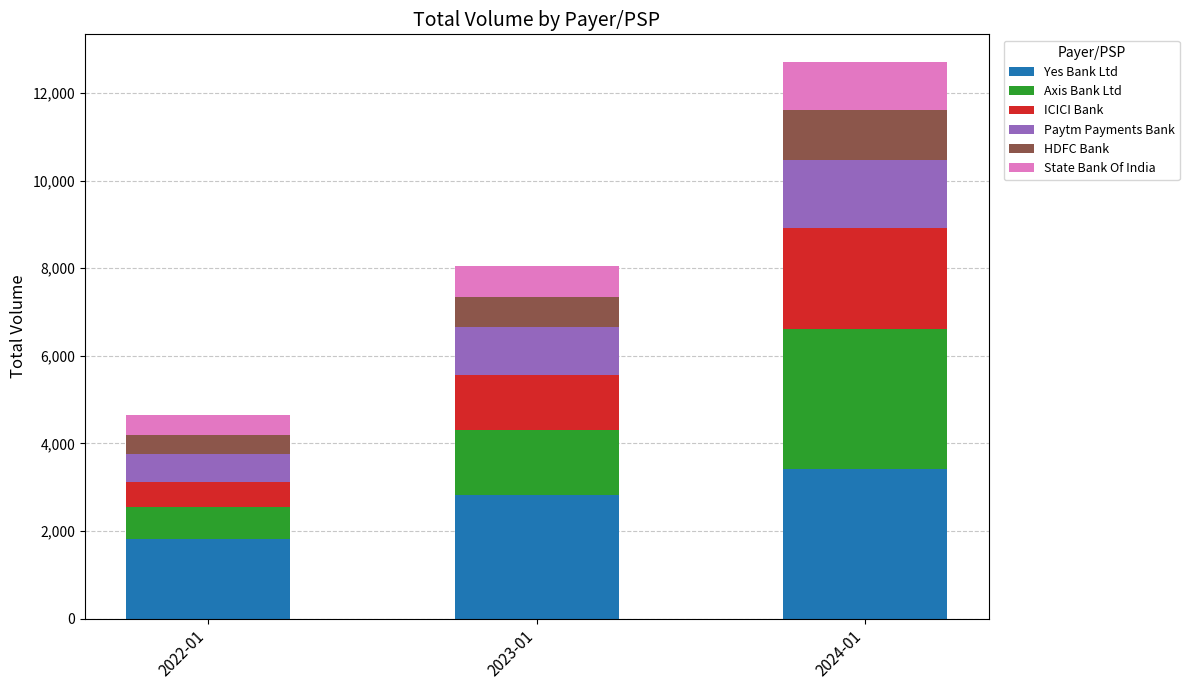

At which label does Yes Bank Ltd reach its minimum?

2022-01